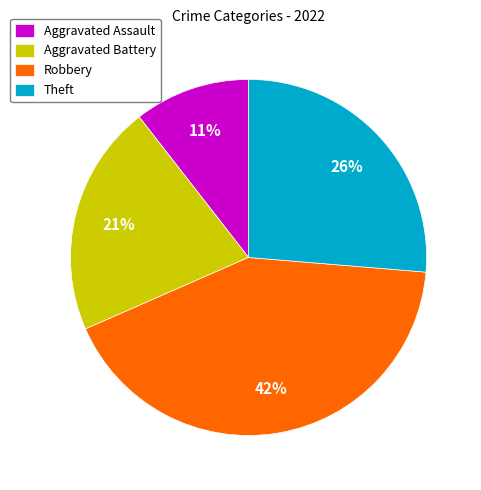

Does Aggravated Battery account for over 50% of the chart?

No